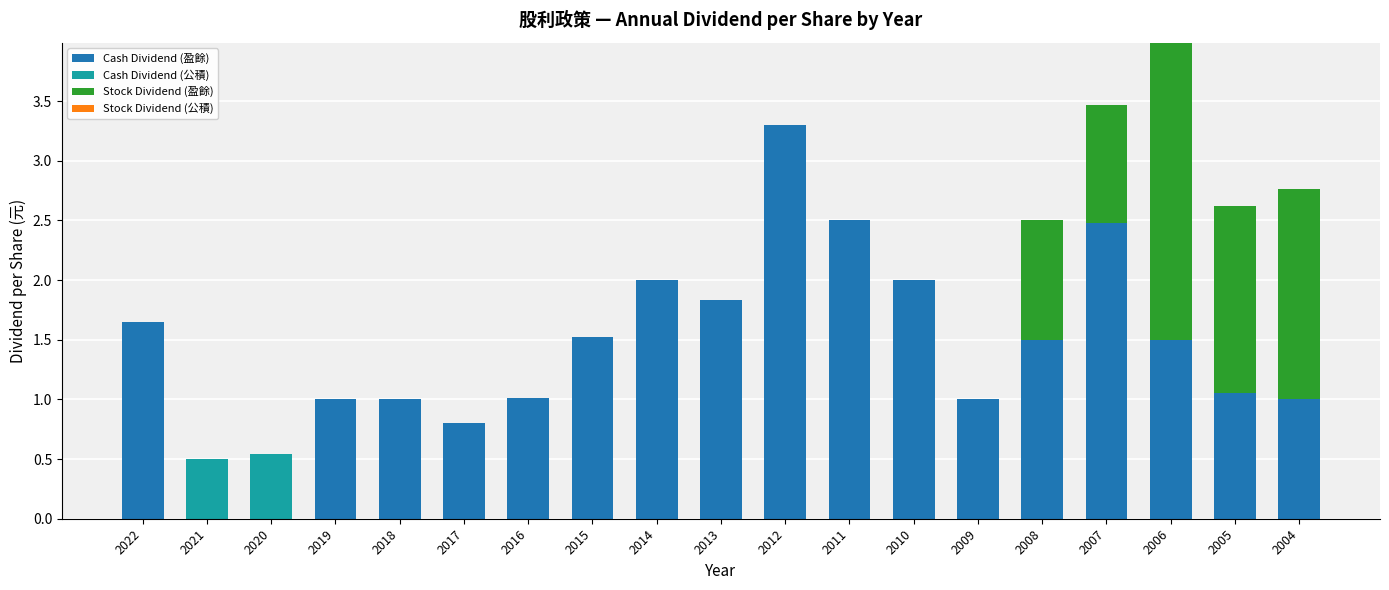

Are the bars horizontal?

No